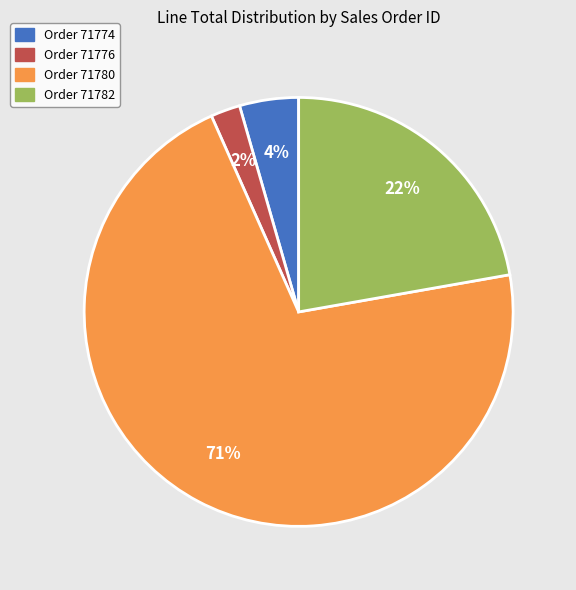

To the nearest percent, what is the average slice percentage?

25%